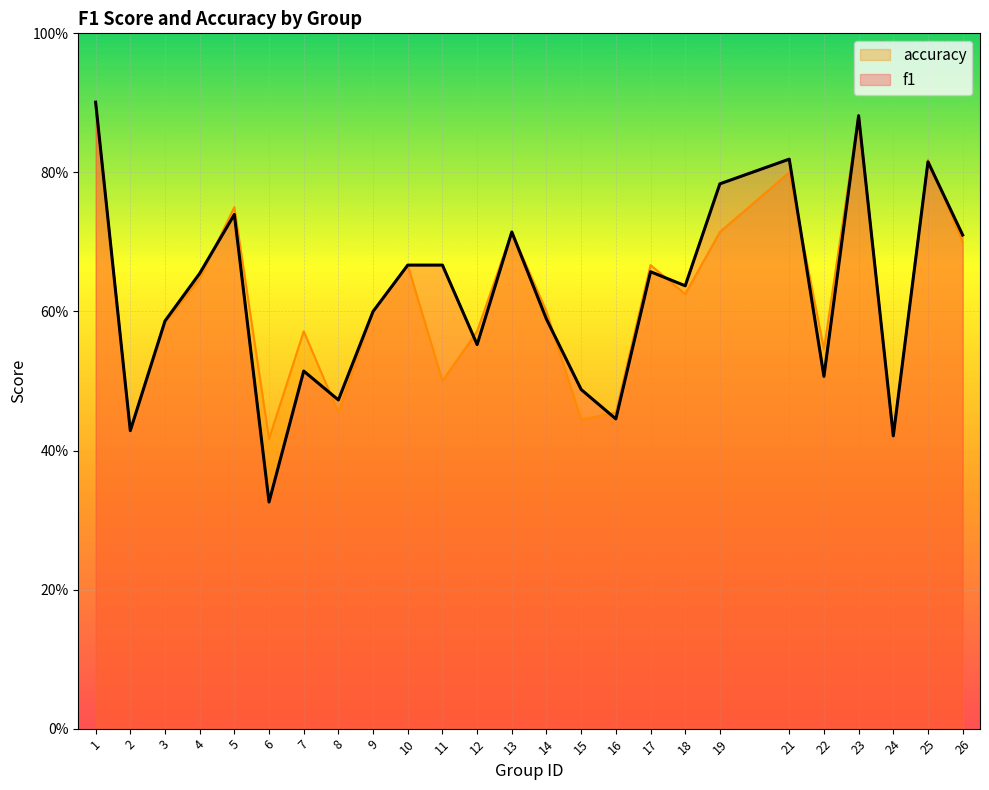

Between 16 and 4, which is larger?

4